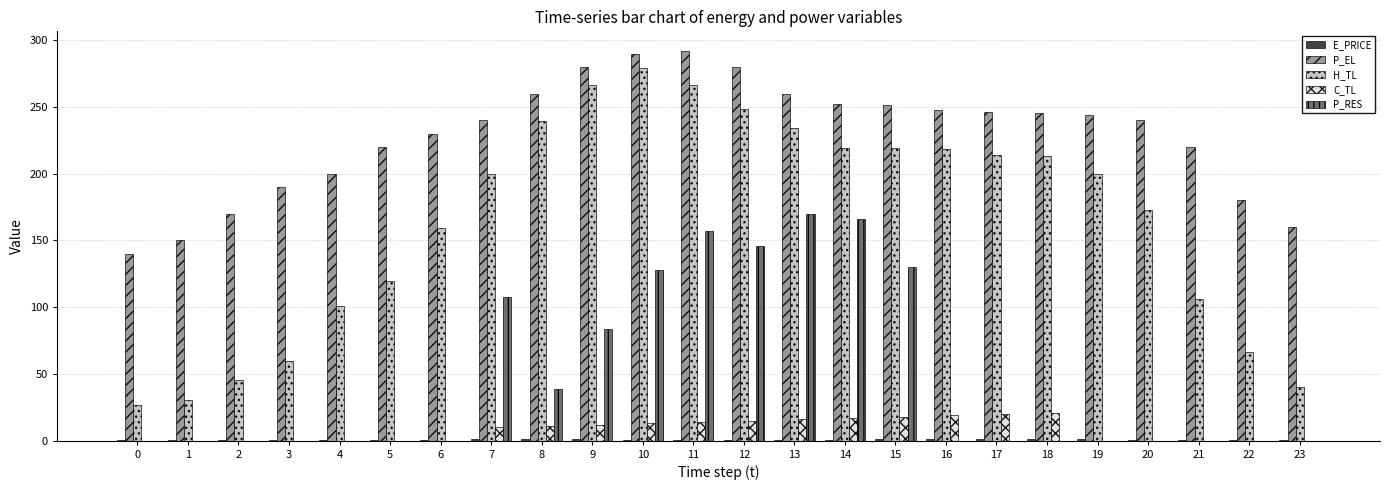

Is the value of P_EL at 1 greater than the value of C_TL at 23?

Yes